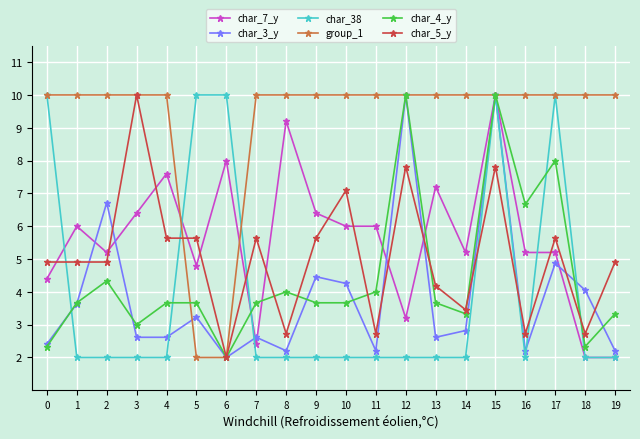

Where is the first local maximum for char_7_y?

1